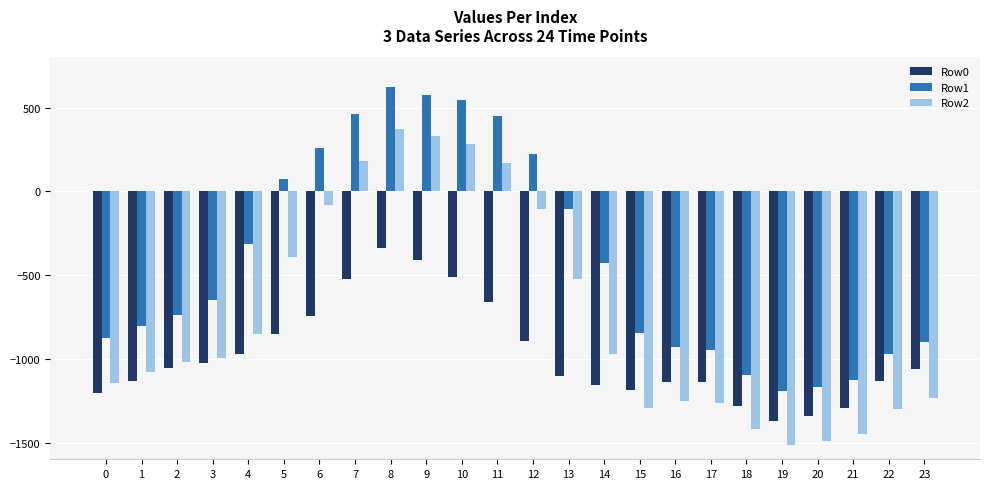

Rank the series by their average value, from highest to lowest.

Row1, Row2, Row0